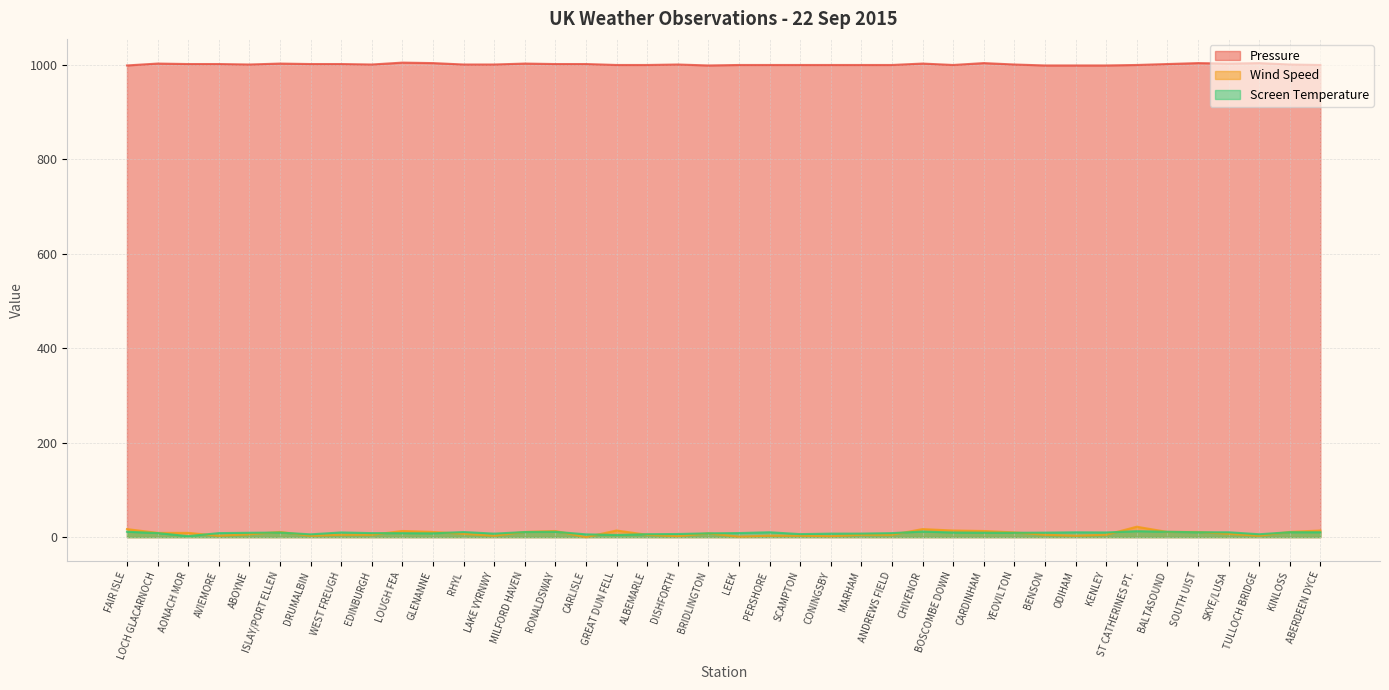

Which category has the lowest value in the Pressure series?

FAIR ISLE